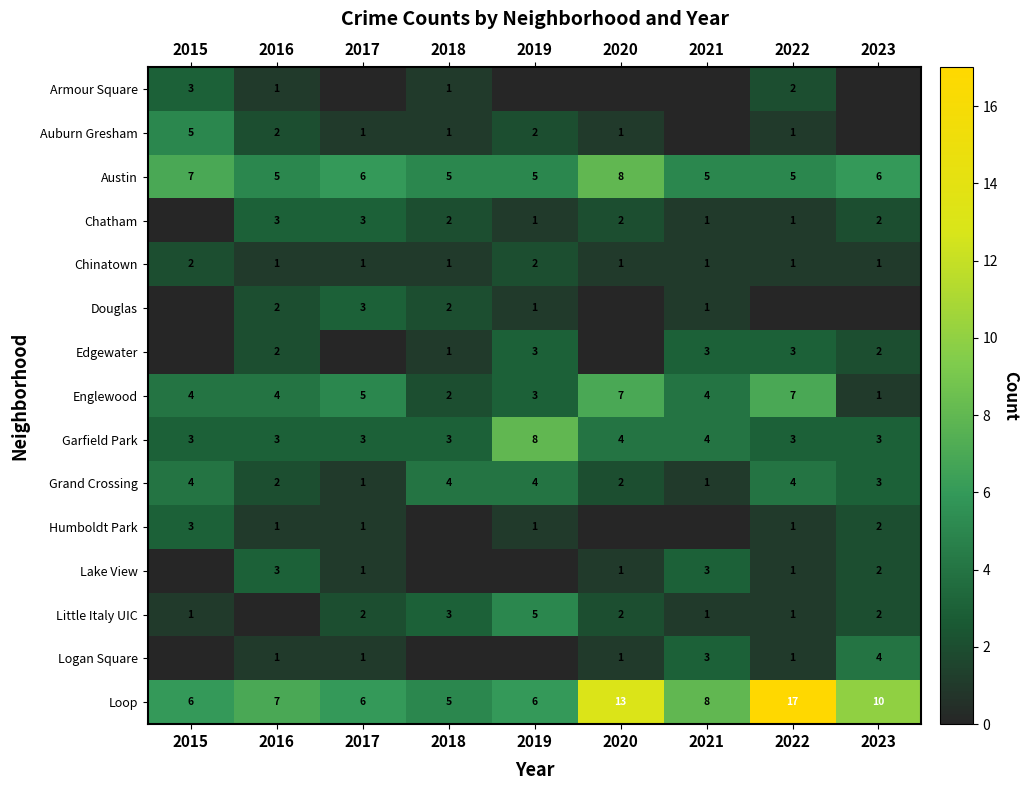

What is the lowest value of the Englewood series?

1